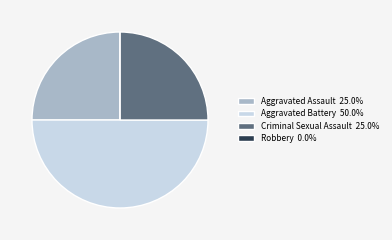

Is Criminal Sexual Assault 25.0% the majority of the pie?

No